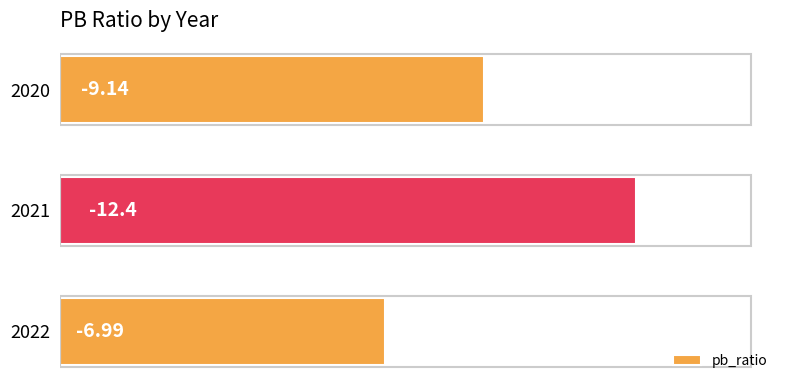

How many bars are there in total?

3